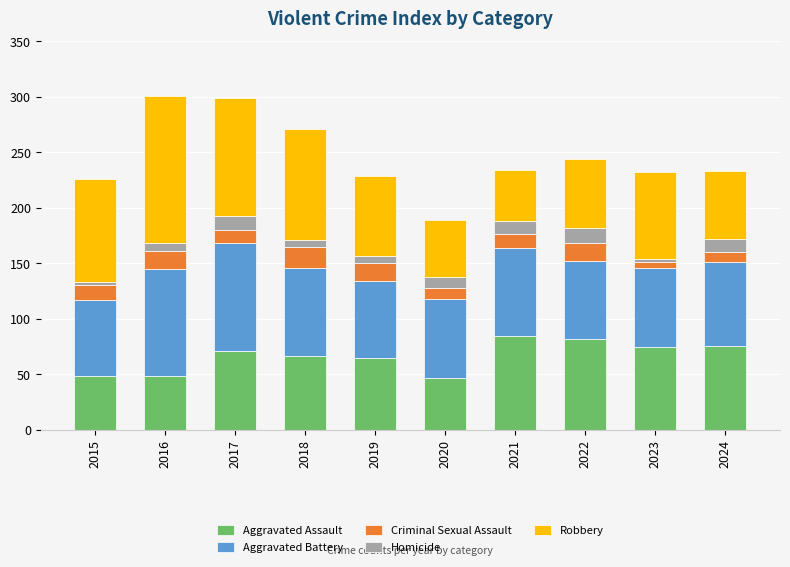

Does the chart contain any negative values?

No